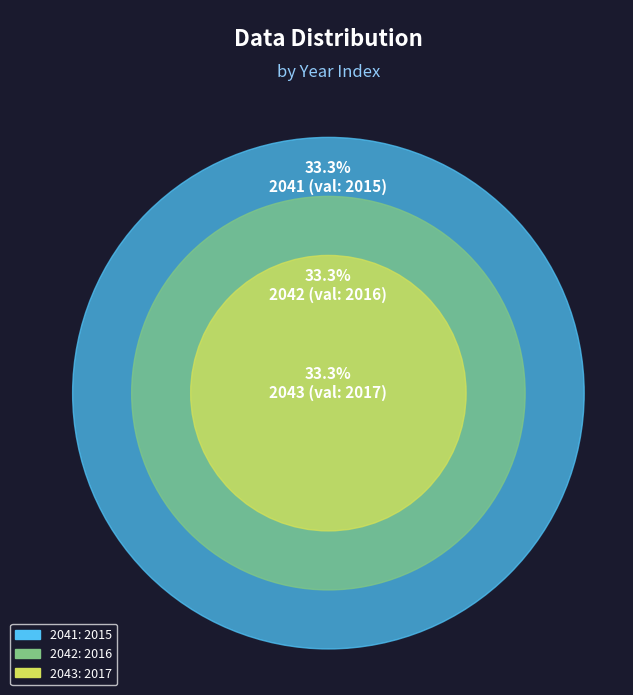

Rank the categories by value from highest to lowest.

2043, 2042, 2041